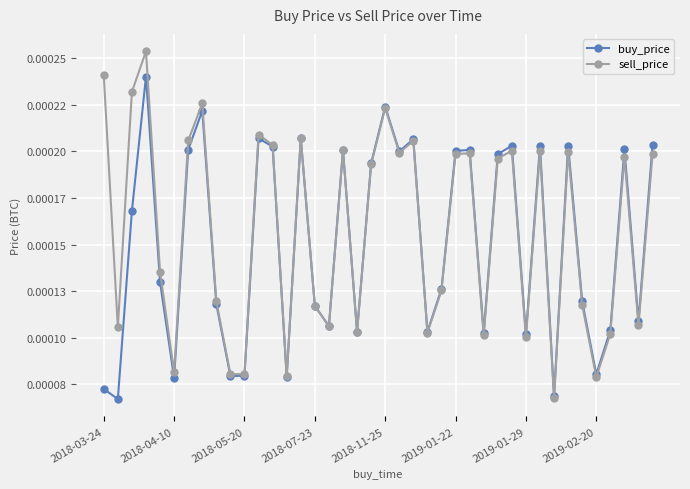

True or false: buy_price has more than 0 interior local peaks.

True